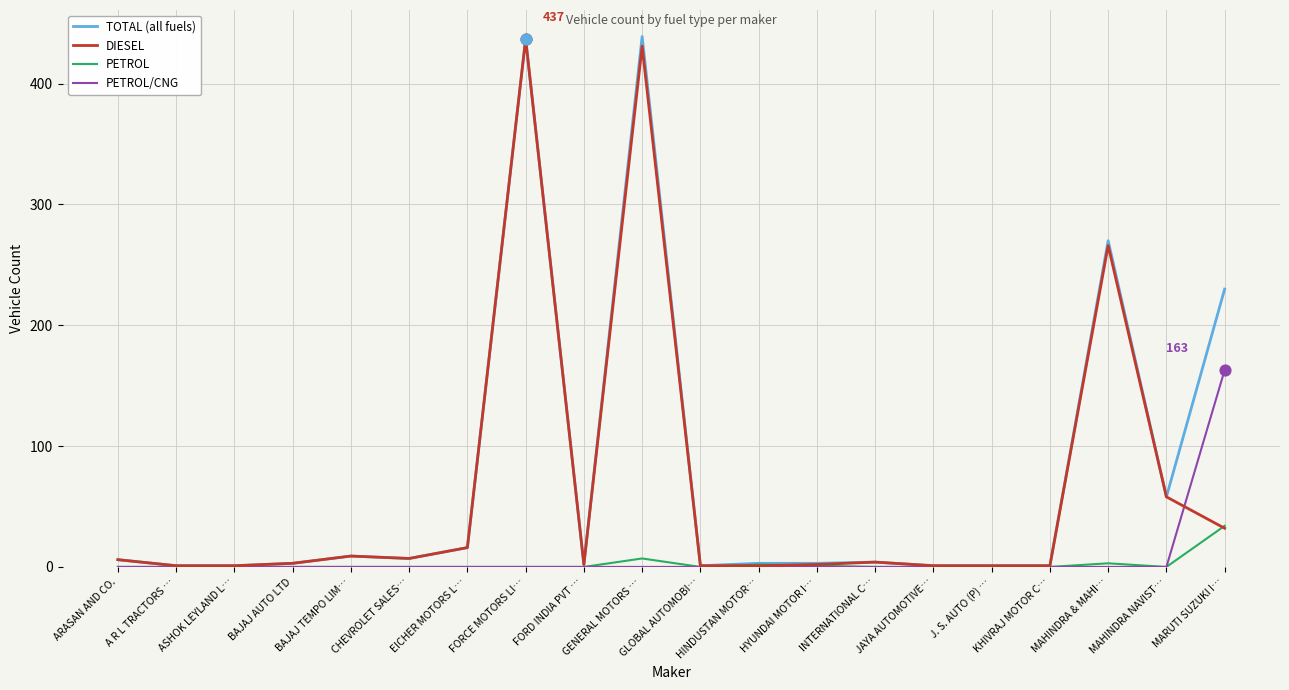

What are all the series names shown in the legend?

TOTAL (all fuels), DIESEL, PETROL, PETROL/CNG